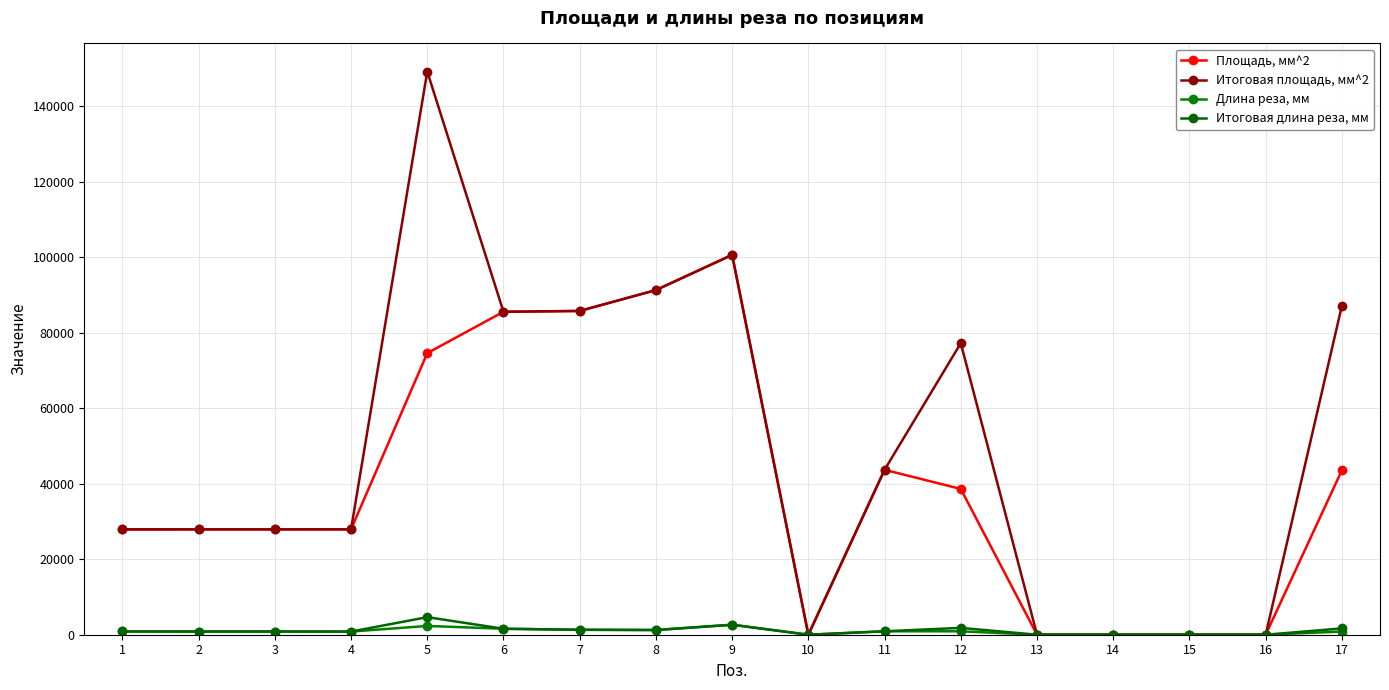

What is the difference between the second highest and minimum values in the Итоговая площадь, мм^2 series?

100586.9